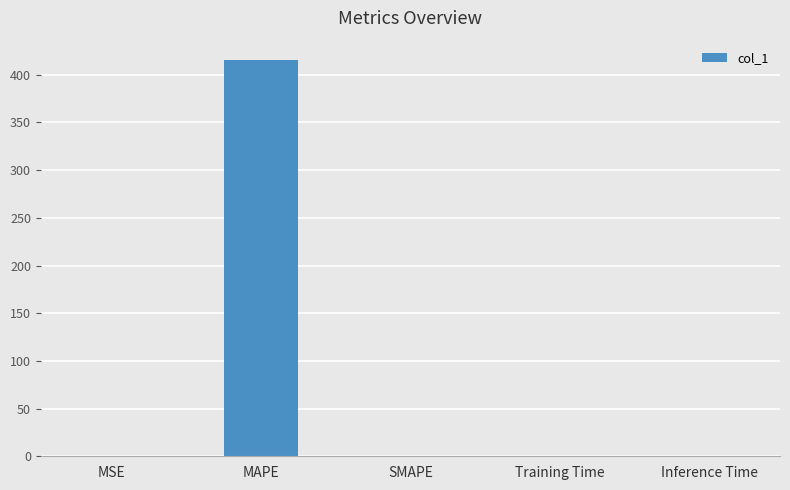

Which category has the highest value across all series?

MAPE